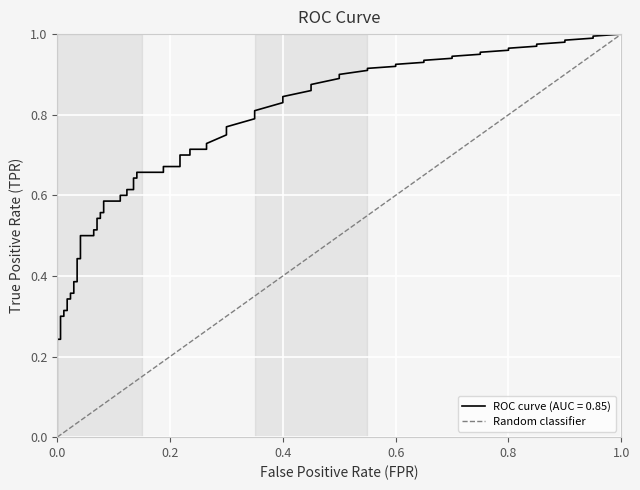

What is the greatest value displayed?

1